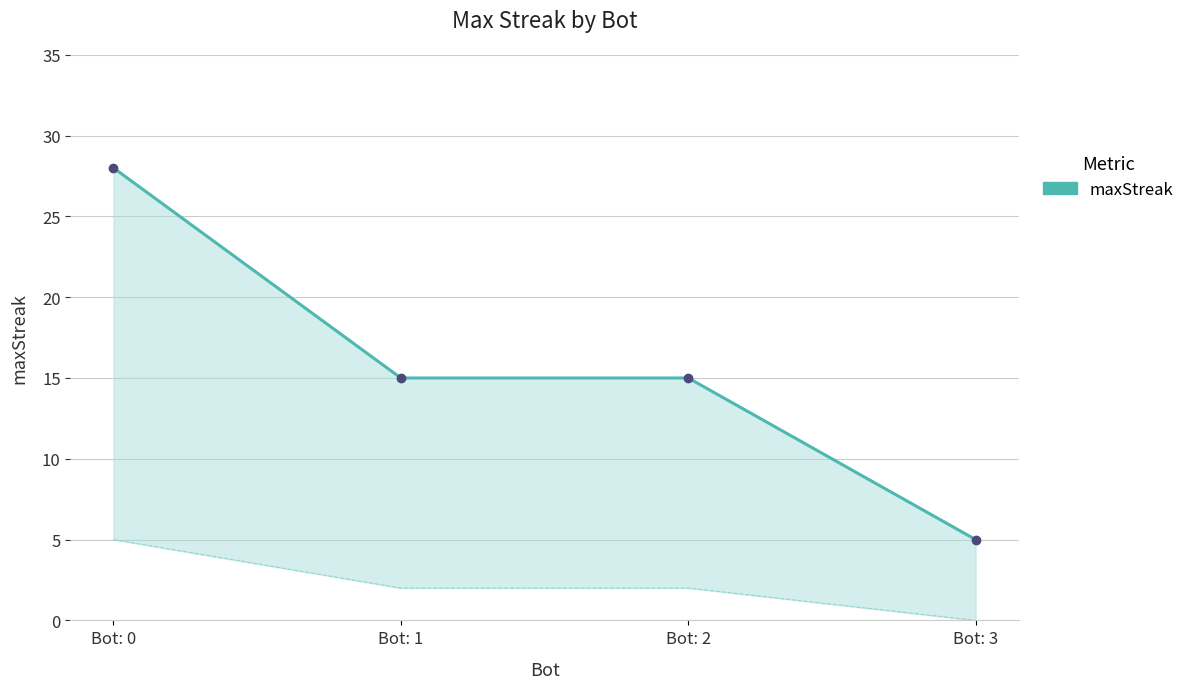

Approximately how many times larger is the value at Bot: 3 compared to Bot: 1?

0.3